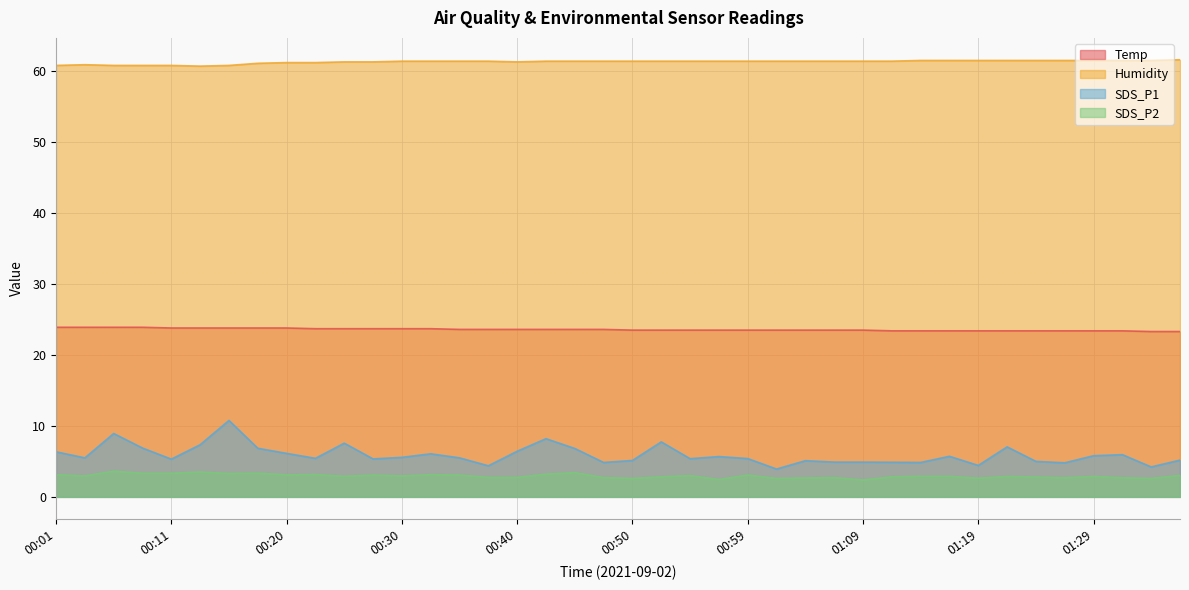

Reading right to left, what are all the values shown in this chart?

Temp: 01:36=23.3	01:33=23.3	01:31=23.4	01:29=23.4	01:26=23.4	01:24=23.4	01:21=23.4	01:19=23.4	01:16=23.4	01:14=23.4	01:11=23.4	01:09=23.5	01:07=23.5	01:04=23.5	01:02=23.5	00:59=23.5	00:57=23.5	00:54=23.5	00:52=23.5	00:50=23.5	00:47=23.6	00:45=23.6	00:42=23.6	00:40=23.6	00:37=23.6	00:35=23.6	00:33=23.7	00:30=23.7	00:28=23.7	00:25=23.7	00:23=23.7	00:20=23.8	00:18=23.8	00:16=23.8	00:13=23.8	00:11=23.8	00:08=23.9	00:06=23.9	00:03=23.9	00:01=23.9
Humidity: 01:36=61.6	01:33=61.5	01:31=61.5	01:29=61.5	01:26=61.5	01:24=61.5	01:21=61.5	01:19=61.5	01:16=61.5	01:14=61.5	01:11=61.4	01:09=61.4	01:07=61.4	01:04=61.4	01:02=61.4	00:59=61.4	00:57=61.4	00:54=61.4	00:52=61.4	00:50=61.4	00:47=61.4	00:45=61.4	00:42=61.4	00:40=61.3	00:37=61.4	00:35=61.4	00:33=61.4	00:30=61.4	00:28=61.3	00:25=61.3	00:23=61.2	00:20=61.2	00:18=61.1	00:16=60.8	00:13=60.7	00:11=60.8	00:08=60.8	00:06=60.8	00:03=60.9	00:01=60.8
SDS_P1: 01:36=5.2	01:33=4.2	01:31=6.0	01:29=5.8	01:26=4.8	01:24=5.0	01:21=7.0	01:19=4.4	01:16=5.7	01:14=4.8	01:11=4.9	01:09=4.9	01:07=4.9	01:04=5.1	01:02=3.9	00:59=5.4	00:57=5.7	00:54=5.4	00:52=7.8	00:50=5.1	00:47=4.8	00:45=6.8	00:42=8.2	00:40=6.4	00:37=4.4	00:35=5.5	00:33=6.1	00:30=5.6	00:28=5.3	00:25=7.6	00:23=5.4	00:20=6.1	00:18=6.8	00:16=10.8	00:13=7.3	00:11=5.3	00:08=6.9	00:06=8.9	00:03=5.5	00:01=6.3
SDS_P2: 01:36=3.0	01:33=2.6	01:31=2.7	01:29=2.9	01:26=2.7	01:24=2.8	01:21=2.9	01:19=2.6	01:16=2.9	01:14=2.9	01:11=2.8	01:09=2.4	01:07=2.7	01:04=2.7	01:02=2.6	00:59=3.1	00:57=2.5	00:54=3.0	00:52=2.8	00:50=2.6	00:47=2.7	00:45=3.4	00:42=3.2	00:40=2.8	00:37=2.8	00:35=3.1	00:33=3.1	00:30=3.0	00:28=3.1	00:25=2.9	00:23=3.1	00:20=3.1	00:18=3.4	00:16=3.3	00:13=3.5	00:11=3.3	00:08=3.3	00:06=3.6	00:03=3.0	00:01=3.1